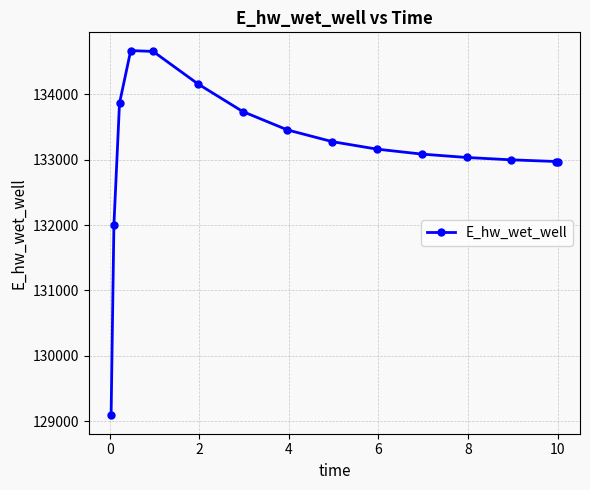

What is the average value?

133143.0